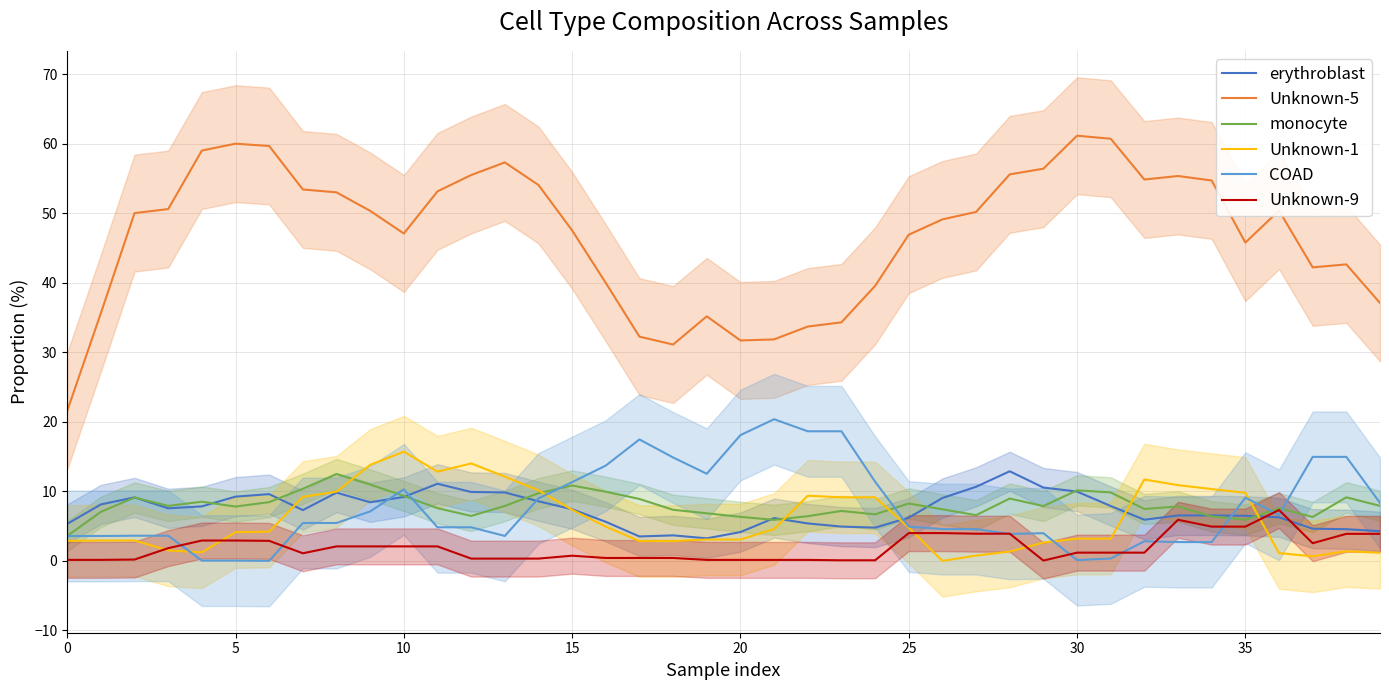

What is the average value of the Unknown-1 series?

5.9